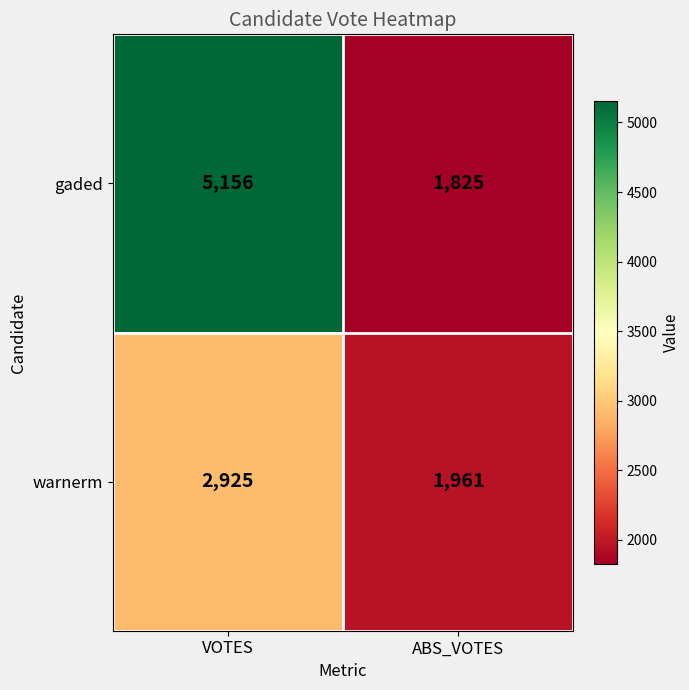

The value of warnerm at ABS_VOTES is 1029. True or false?

False